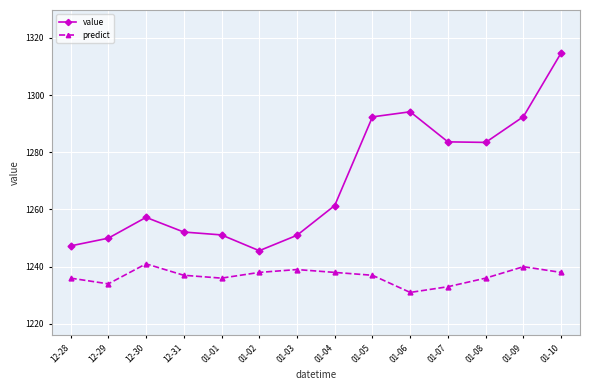

Which label corresponds to the largest value in the chart?

01-10